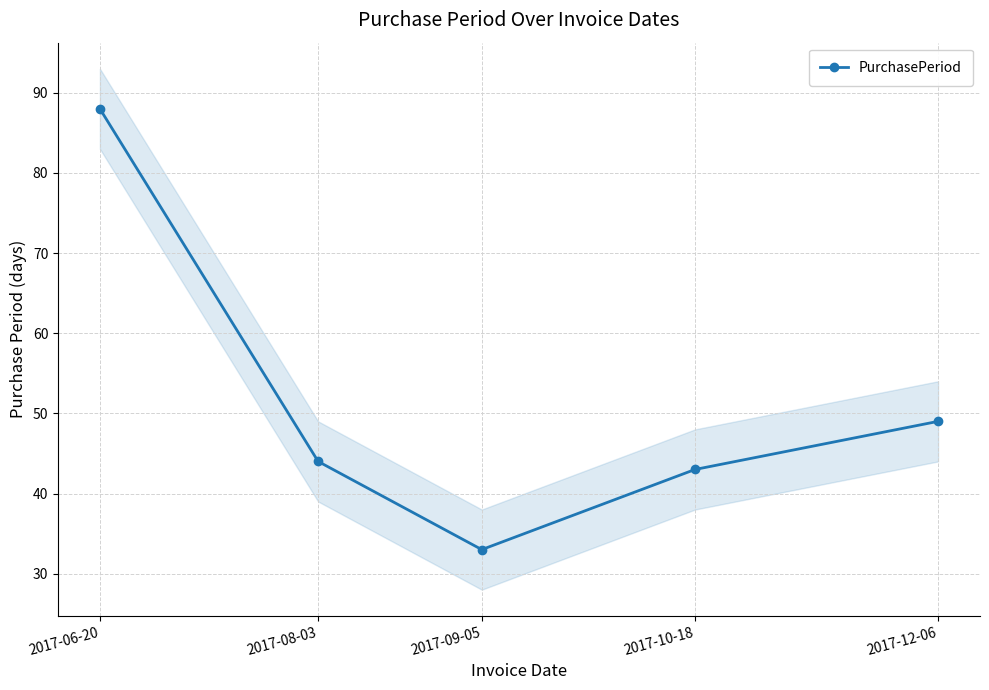

True or false: the data shows 44 at 2017-08-03.

True